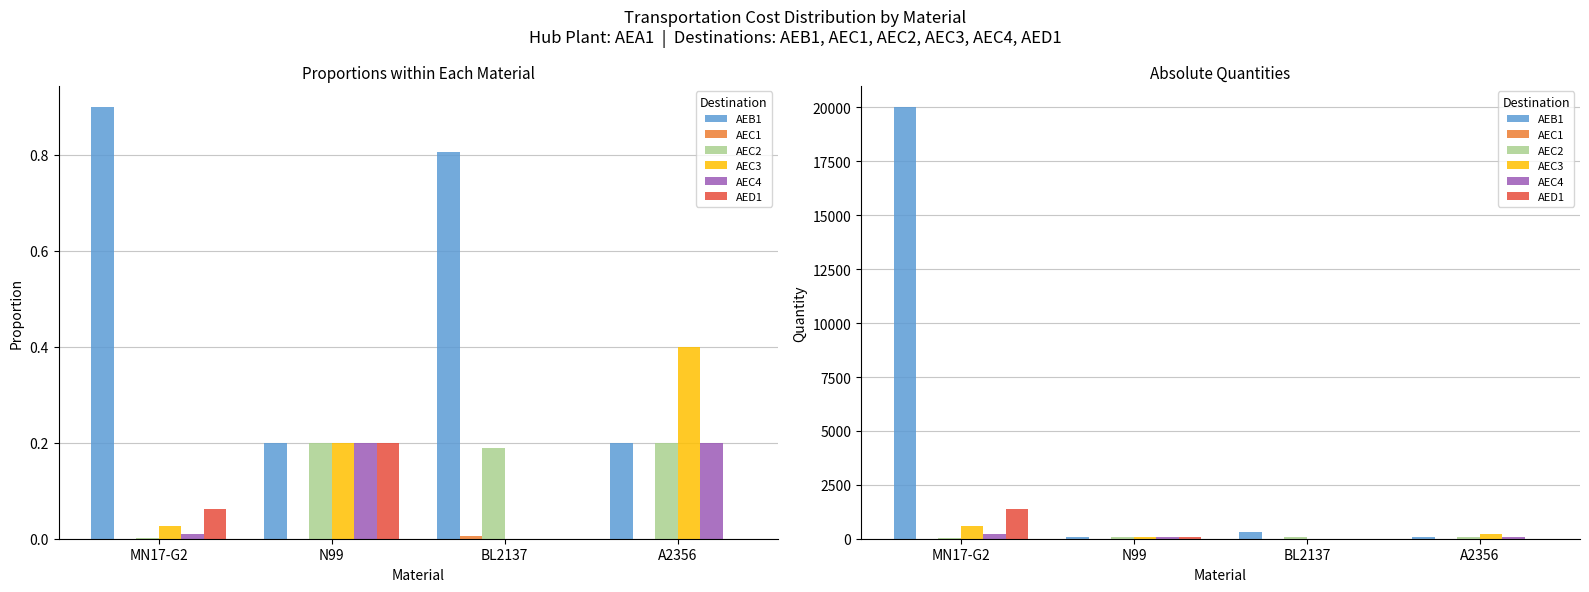

What is the sum of all AEC3 values?

900